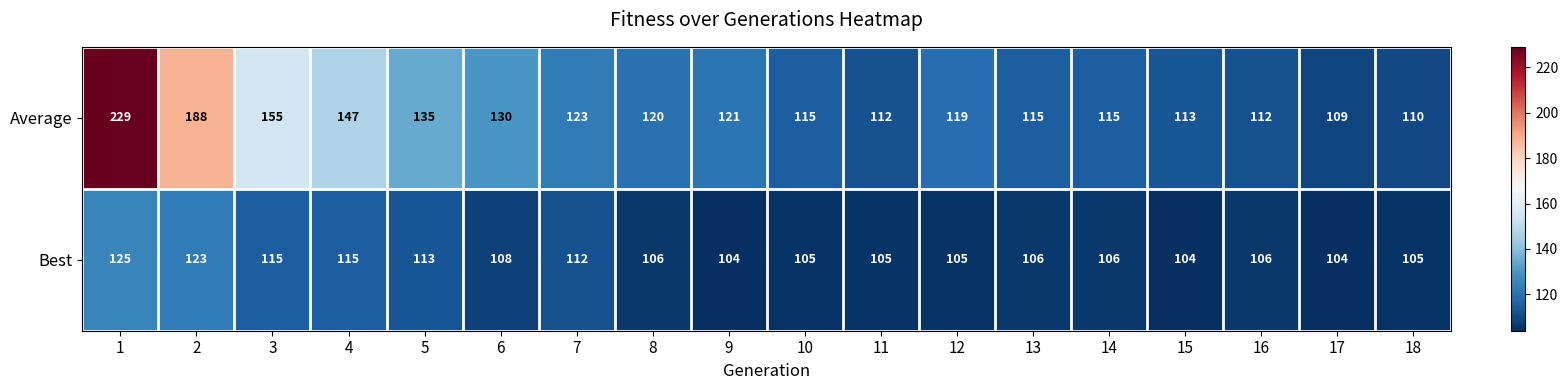

How many series are shown in this chart?

2